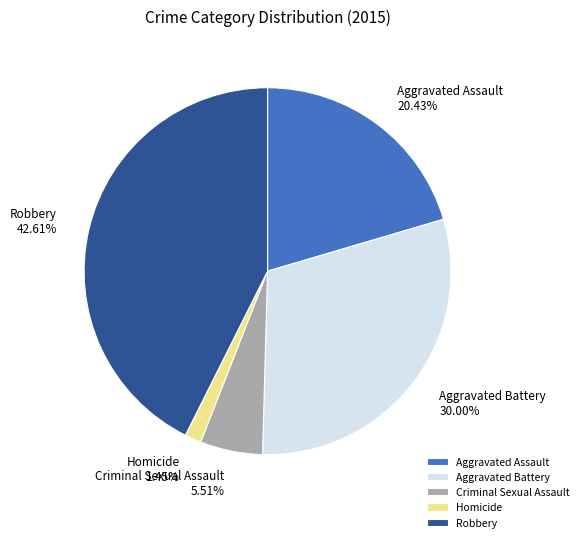

To the nearest percent, what is the average slice percentage?

20%